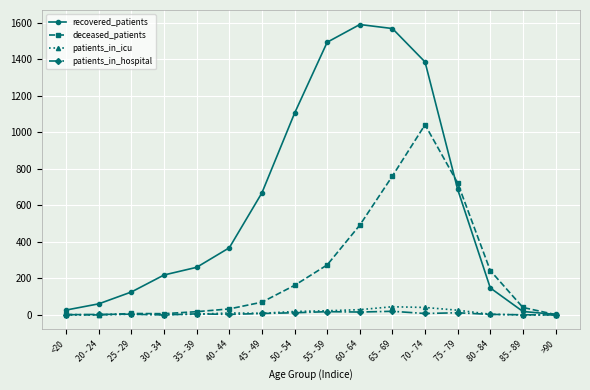

What is the maximum value for recovered_patients?

1591